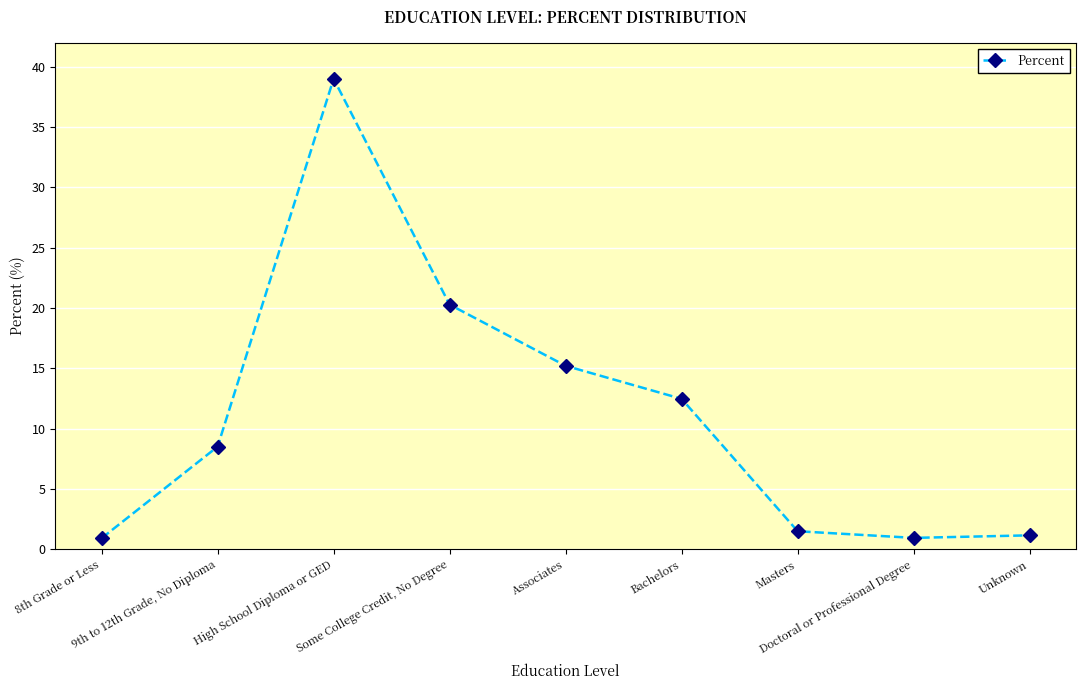

True or false: the data shows 34.6 at Some College Credit, No Degree.

False